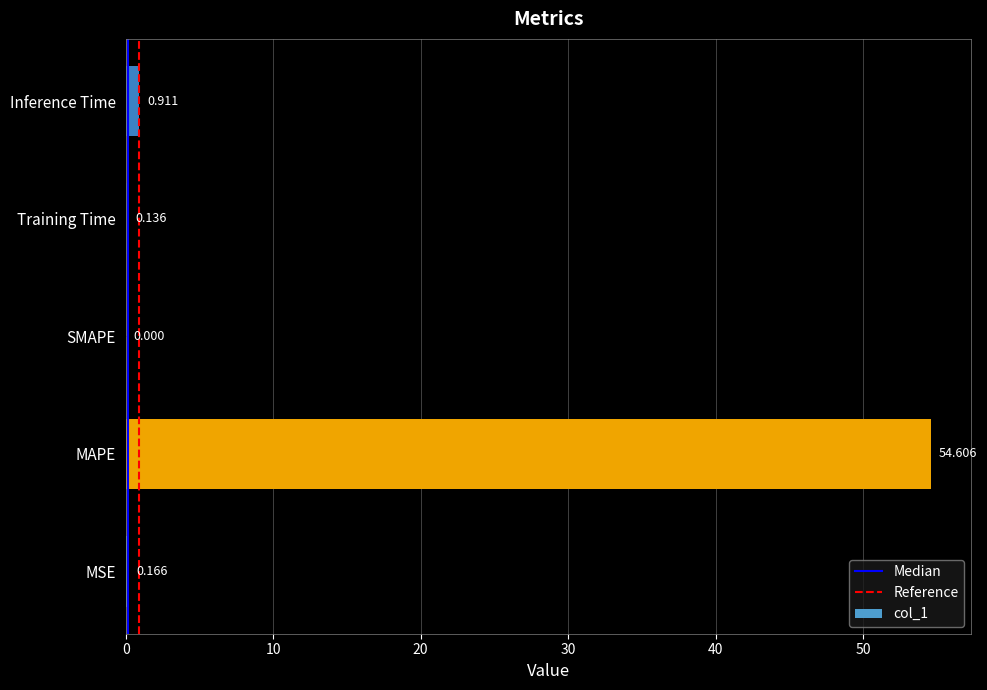

At which category does the chart reach its peak across all series?

MAPE